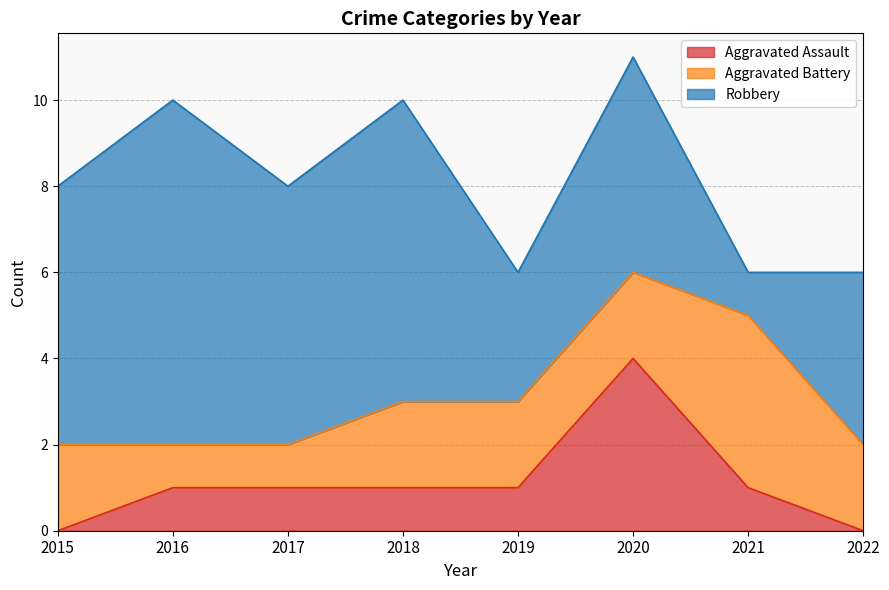

Reading left to right, transcribe all the data shown in this chart.

Aggravated Assault: 2015=0	2016=1	2017=1	2018=1	2019=1	2020=4	2021=1	2022=0
Aggravated Battery: 2015=2	2016=1	2017=1	2018=2	2019=2	2020=2	2021=4	2022=2
Robbery: 2015=6	2016=8	2017=6	2018=7	2019=3	2020=5	2021=1	2022=4